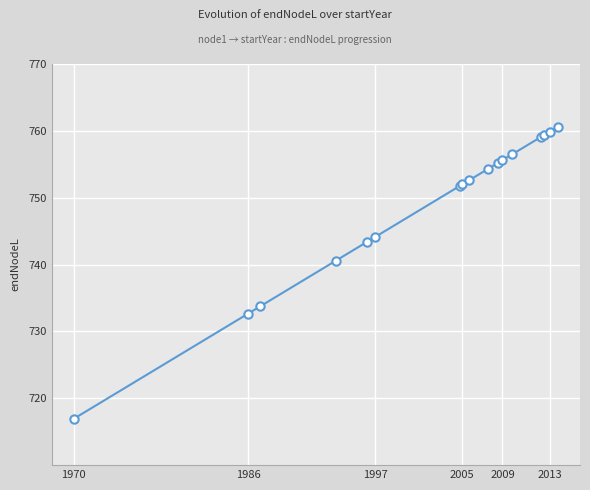

What is the greatest value displayed?

760.6